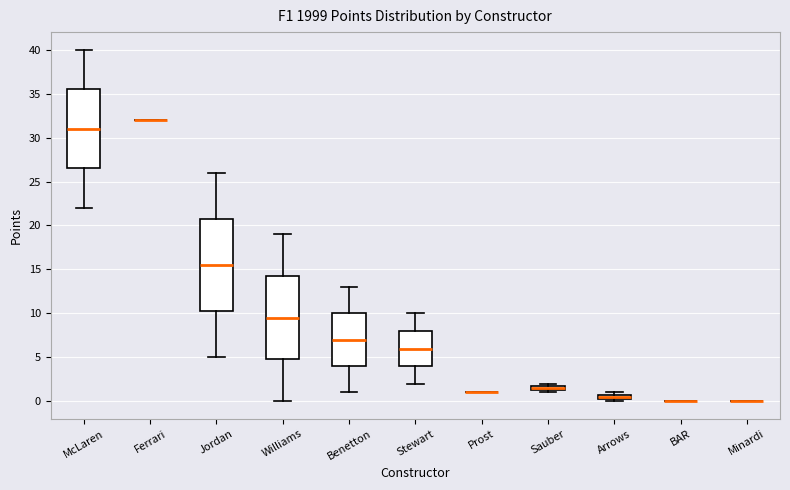

Where does the lower whisker of the box for Jordan end on the y-axis? The values are not printed on the chart, so give them approximately, as read against the axis.

5.0